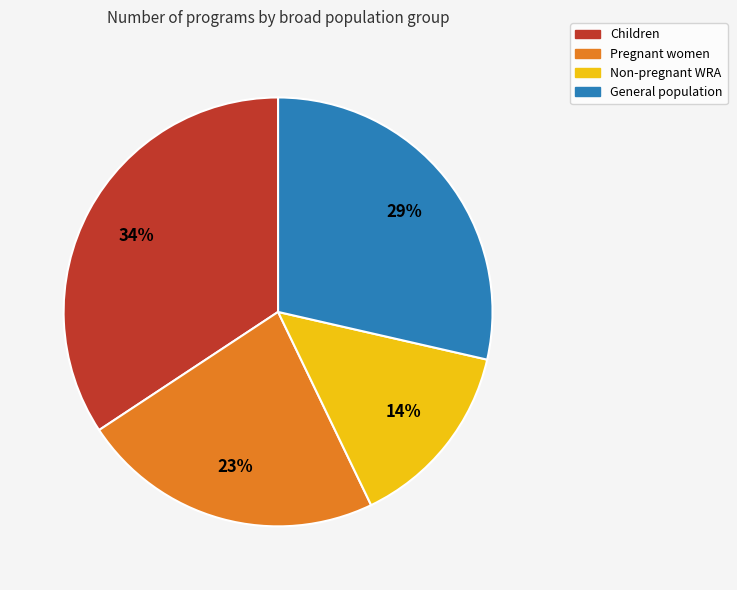

To the nearest percent, what is the average slice percentage?

25%